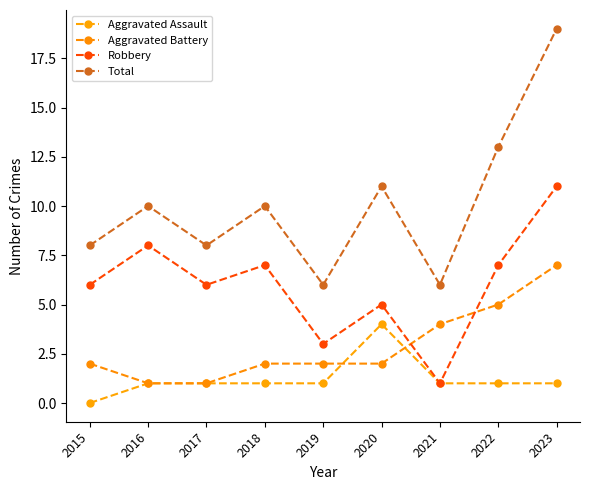

Between 2021 and 2023, which series saw the biggest shift?

Total